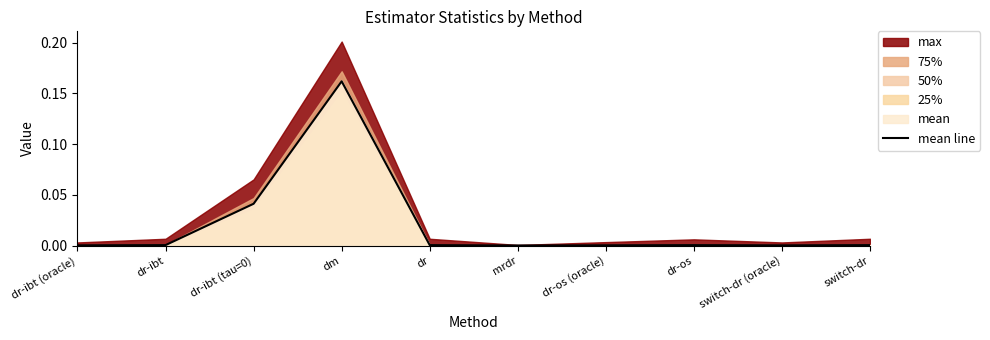

What is the sum of all values?

0.2